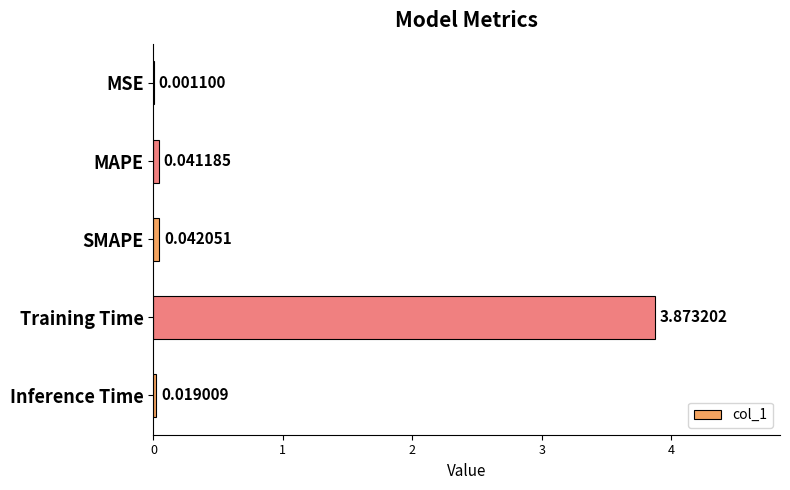

What is the sum of all values?

4.0